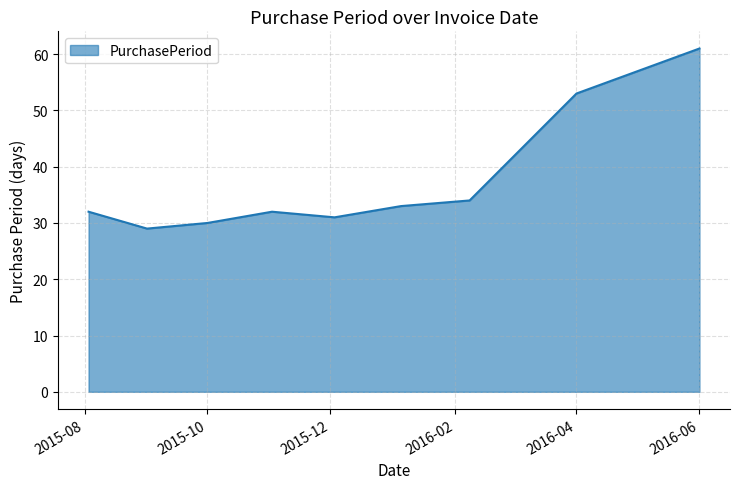

What is the maximum value shown in the chart?

61